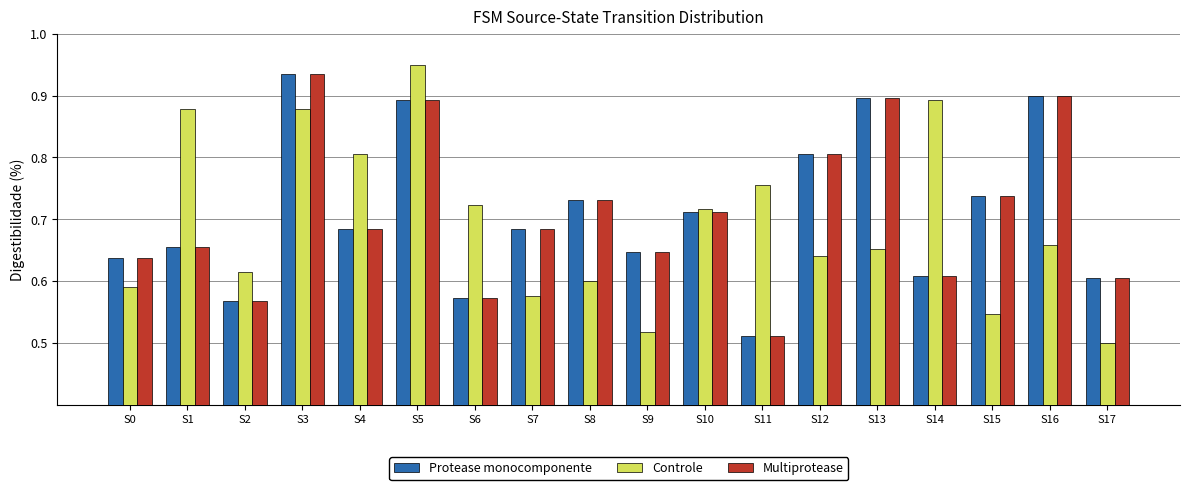

Which category has the lowest value in the Protease monocomponente series?

S11